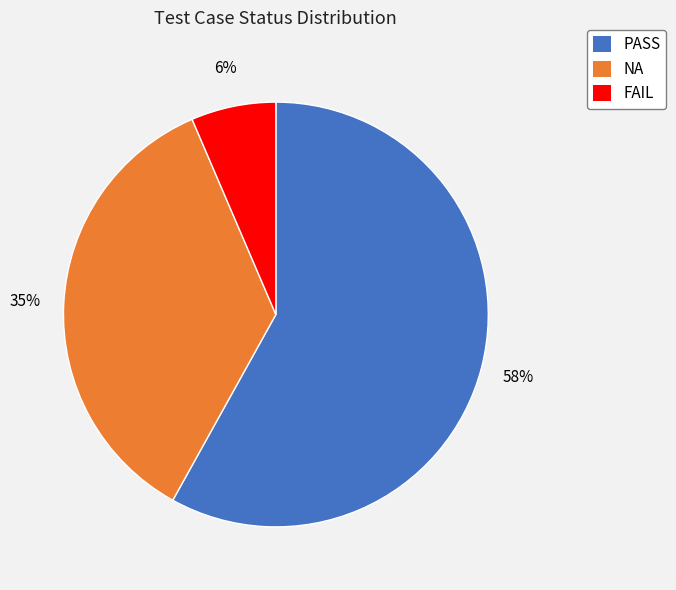

To the nearest percent, what portion does NA represent?

35%